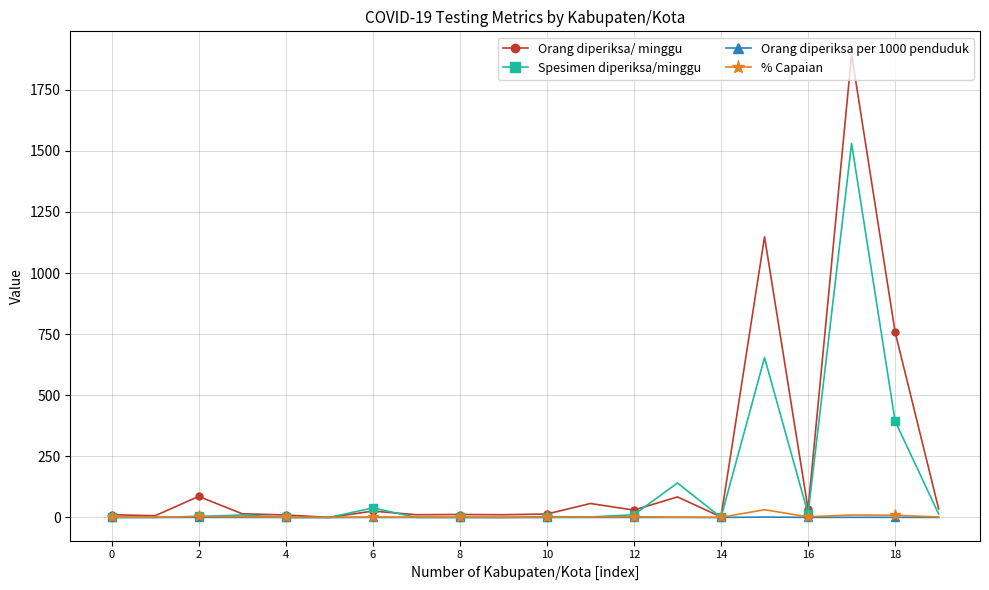

Is this an area chart (filled region under the line)?

No